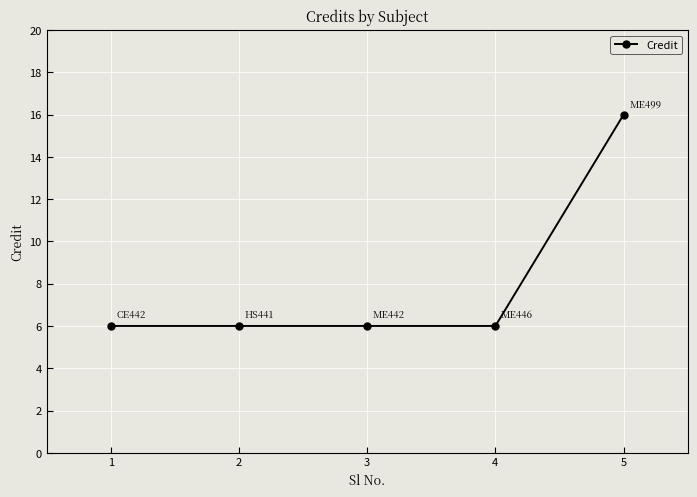

Which label corresponds to the largest value in the chart?

5